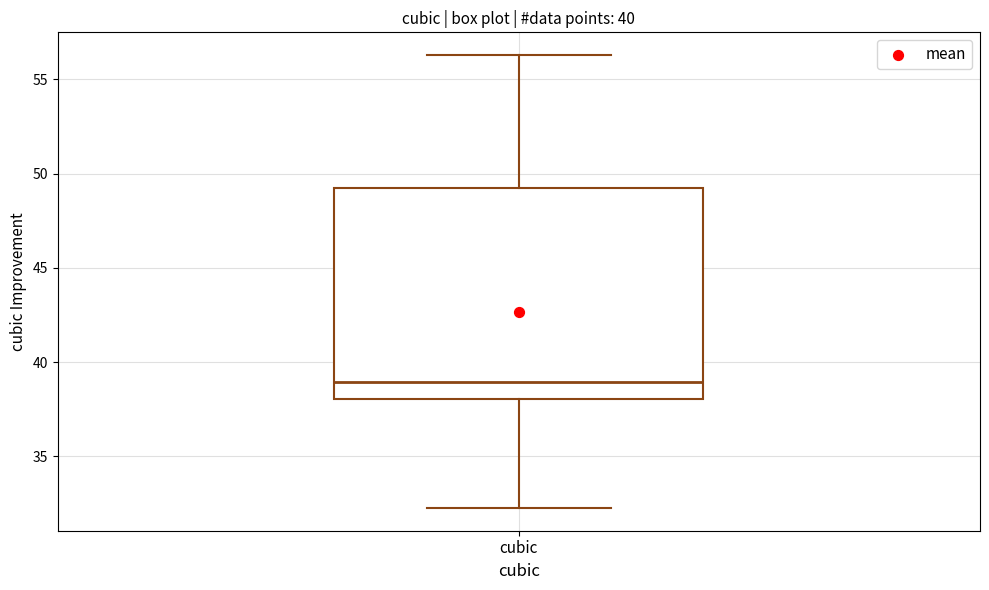

Transcribe this box plot: give where the median line is, the range the box spans, and where the two whiskers end, as read against the y-axis. The values are not printed on the chart, so give them approximately, as read against the axis.

median 39.0, box 38.0 to 49.5, whiskers 32.5 to 56.5